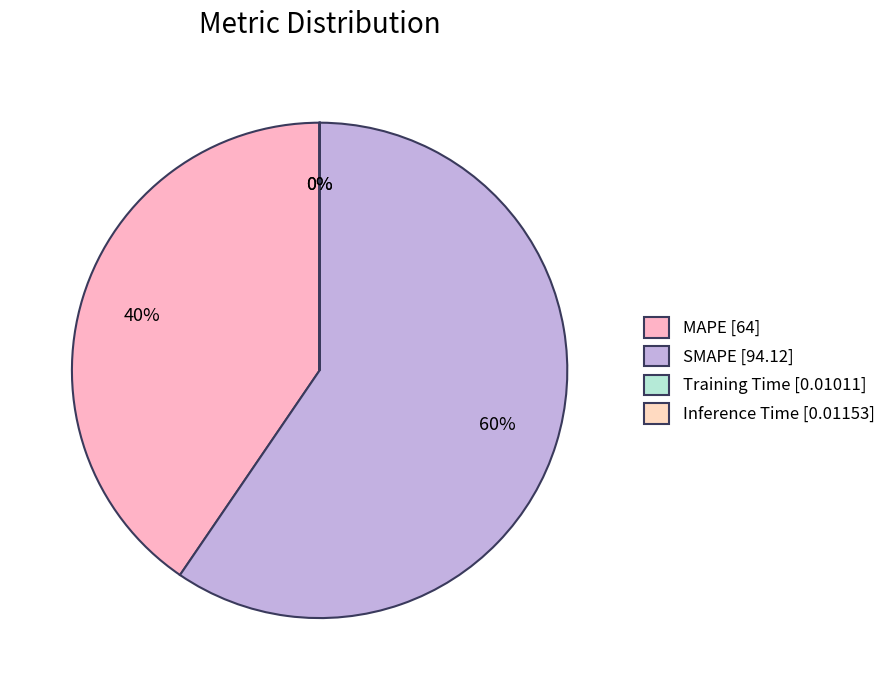

To the nearest percent, what is the difference between the SMAPE and Inference Time slice percentages?

60%